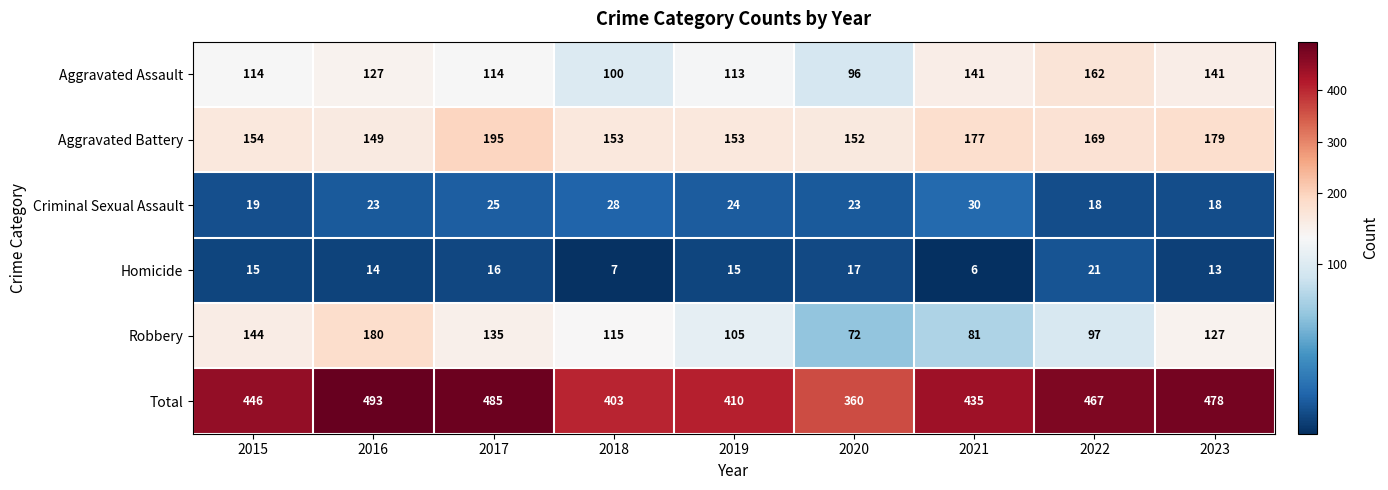

At which category is the sum across all series the highest?

2016